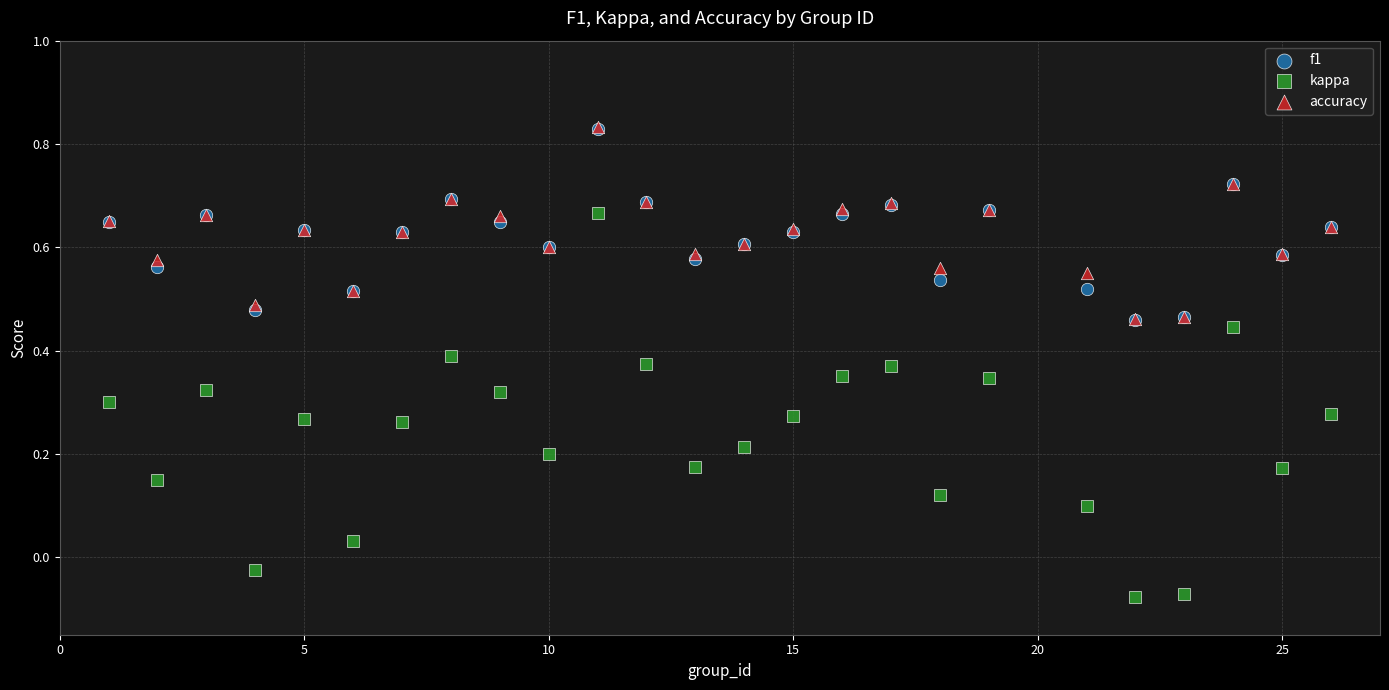

What are all the series names shown in the legend?

f1, kappa, accuracy